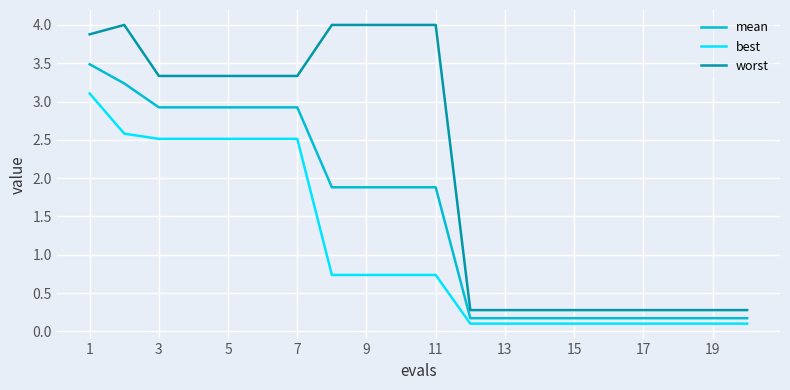

How many lines are shown in the chart?

3